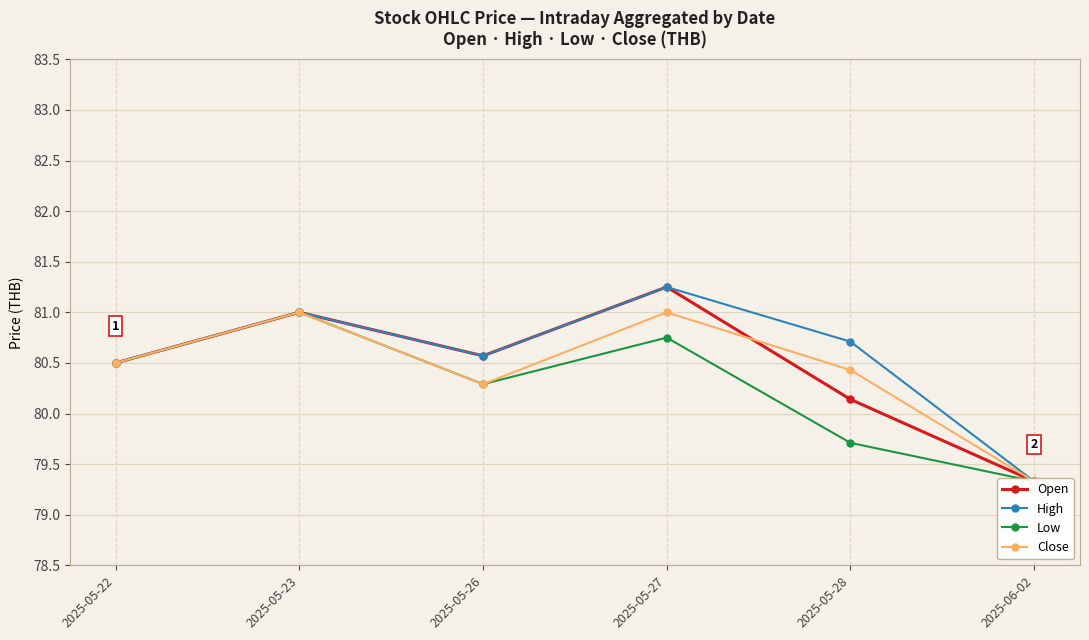

What is the label of the 4th point from the left?

2025-05-27